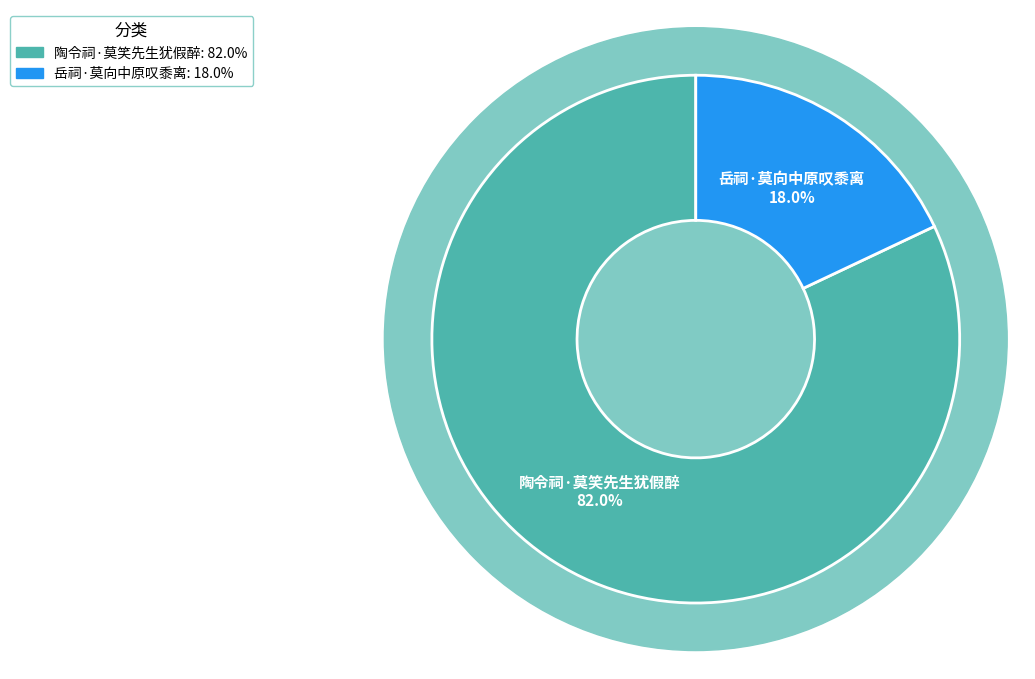

How many slices are in this pie chart?

2